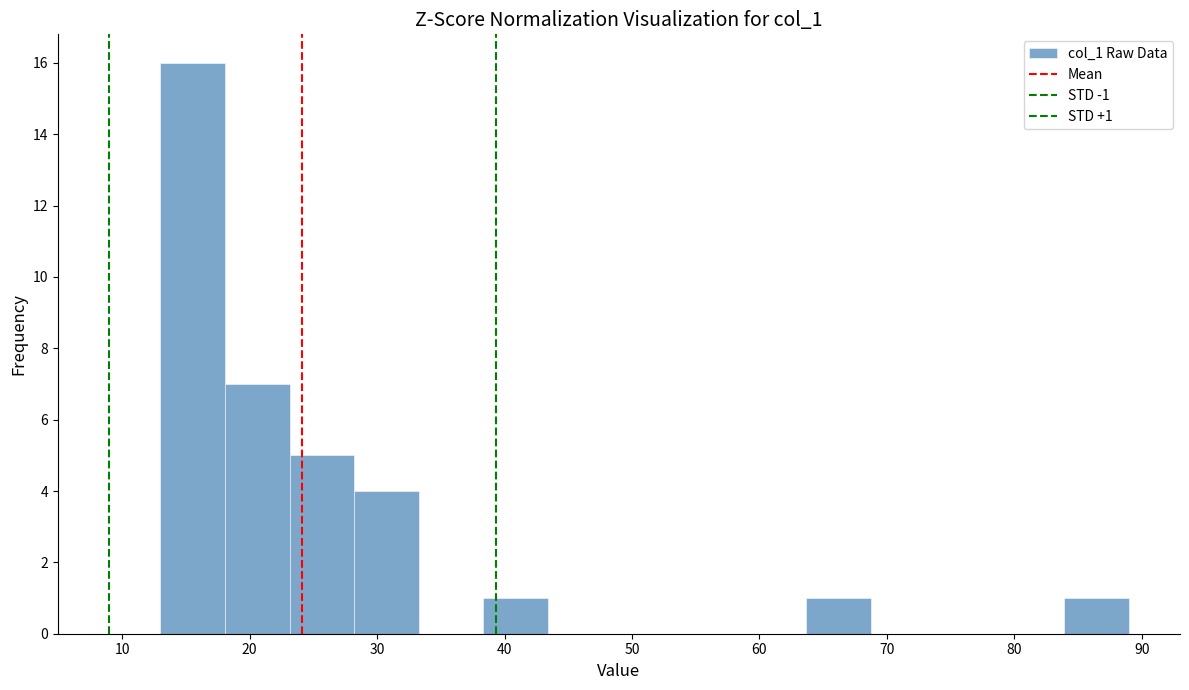

Which range on the x-axis has the tallest bar?

13 to 18